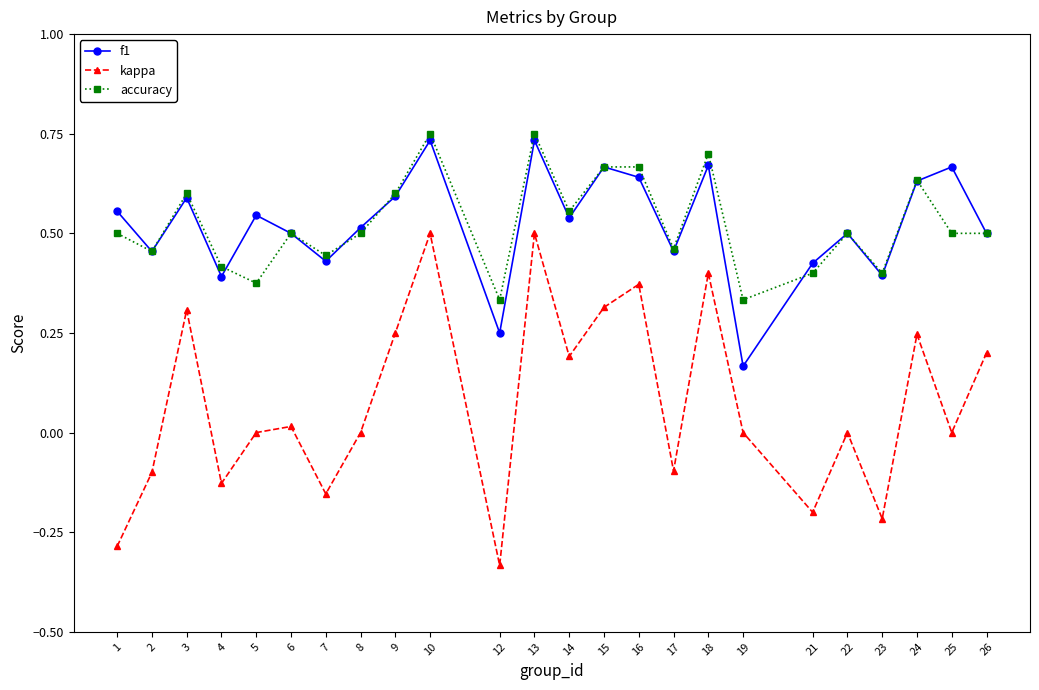

How many lines are shown in the chart?

3